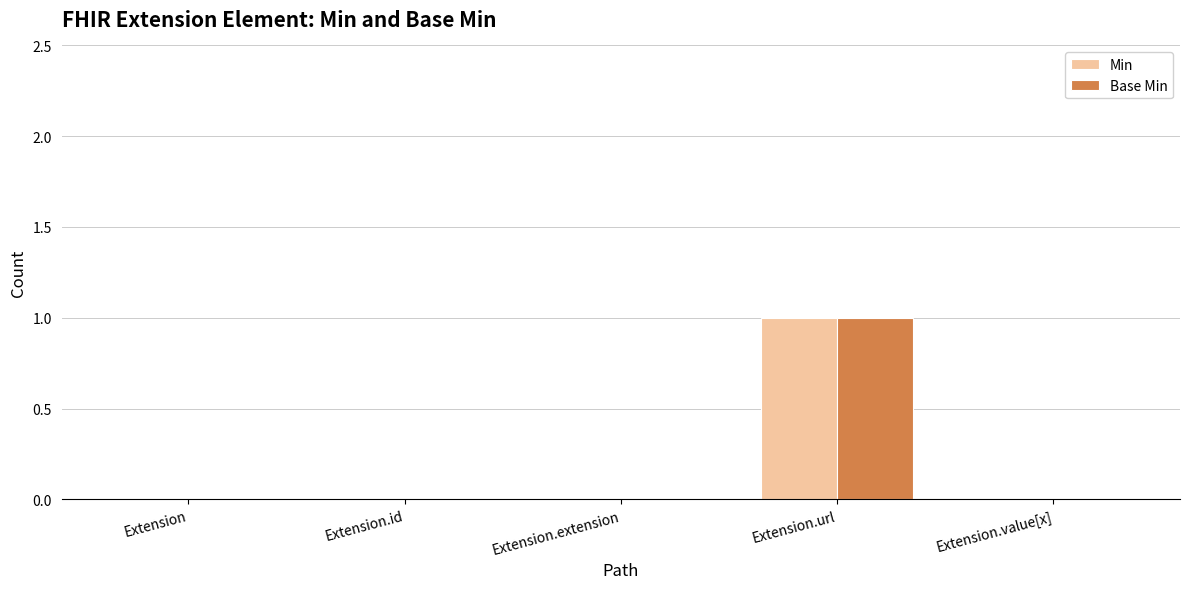

At which category is the sum across all series the highest?

Extension.url